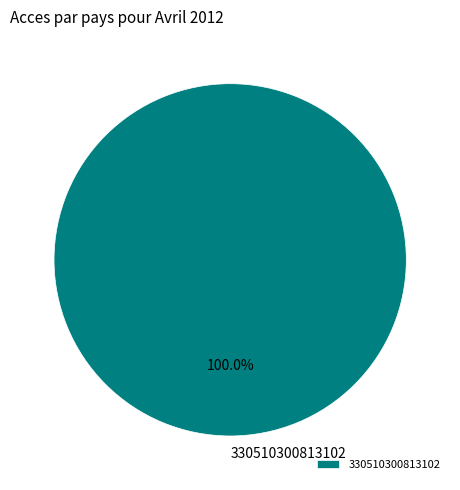

How many slices are in this pie chart?

1